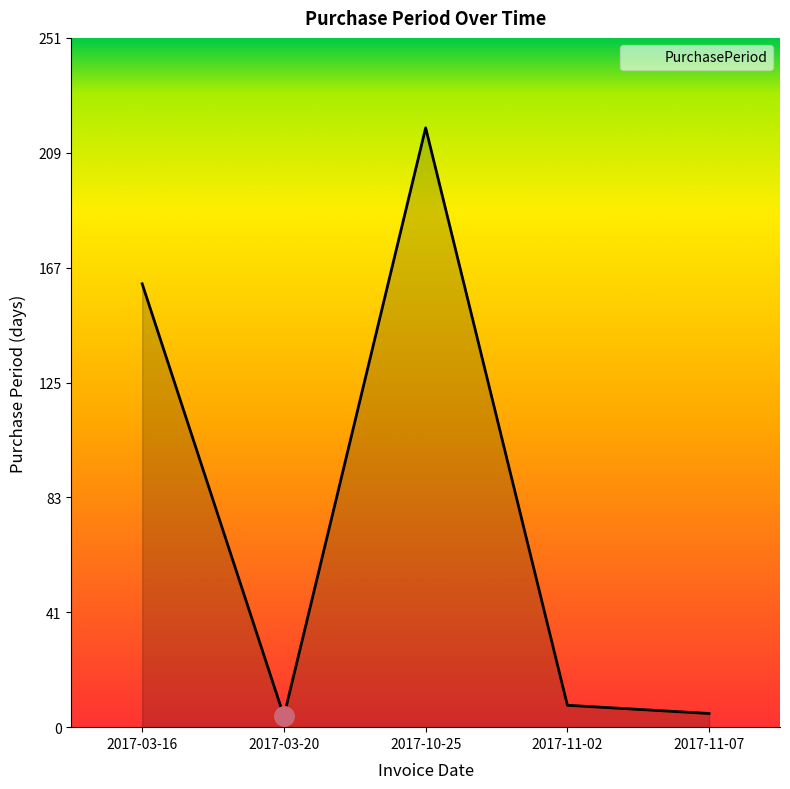

What is the maximum value shown in the chart?

219